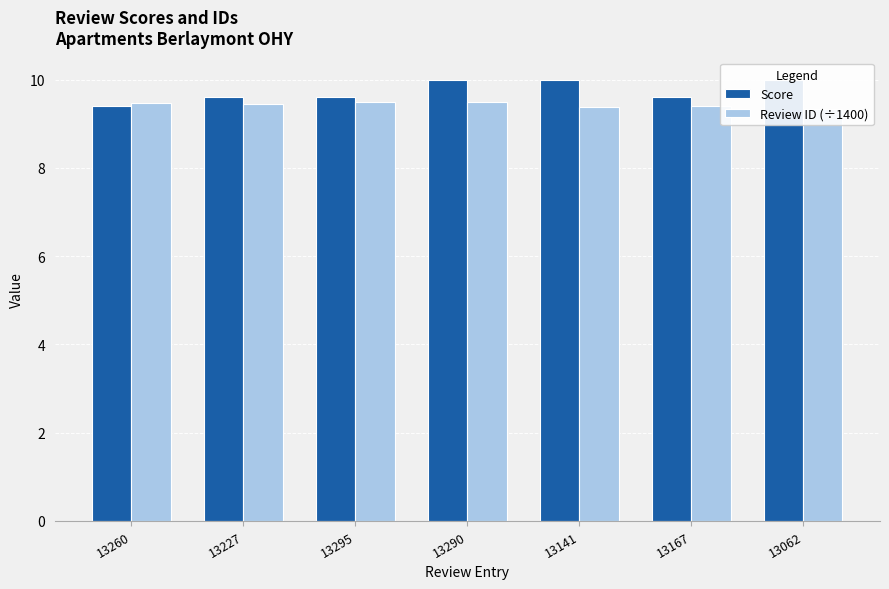

What is the label of the 1st bar from the left?

13260